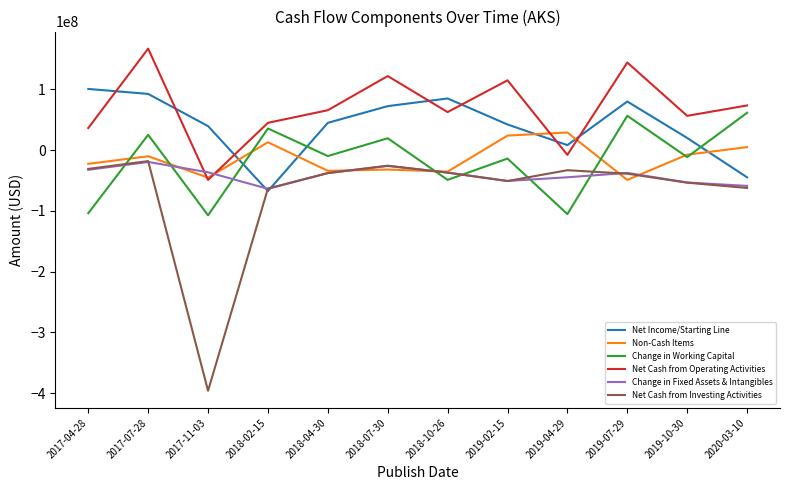

What position from the right is 2020-03-10?

1